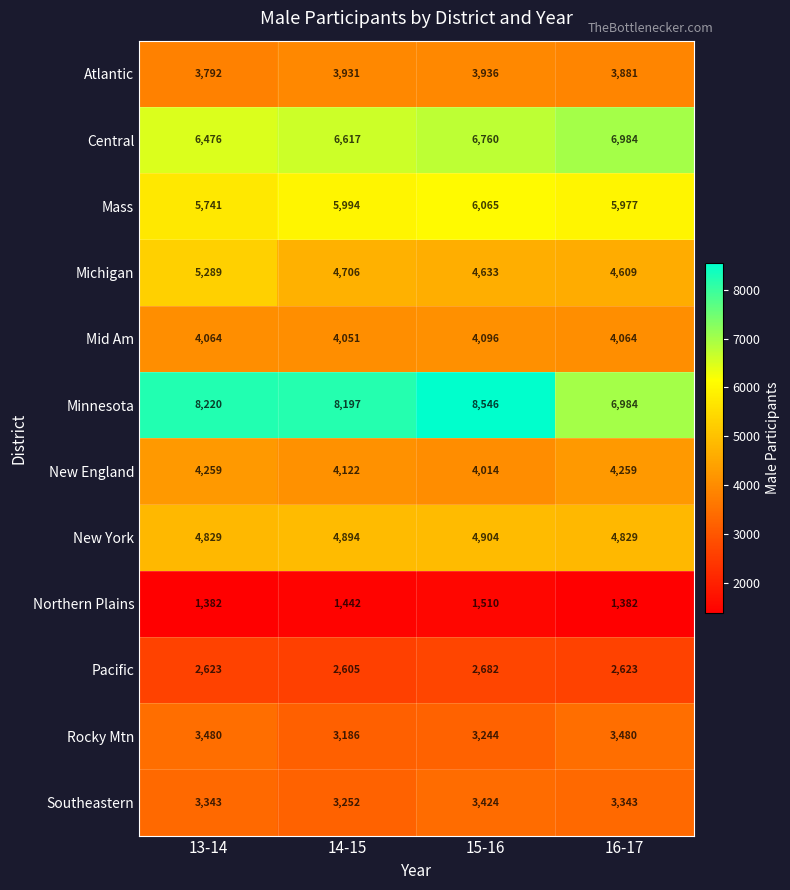

What is the minimum value shown in the chart?

1382